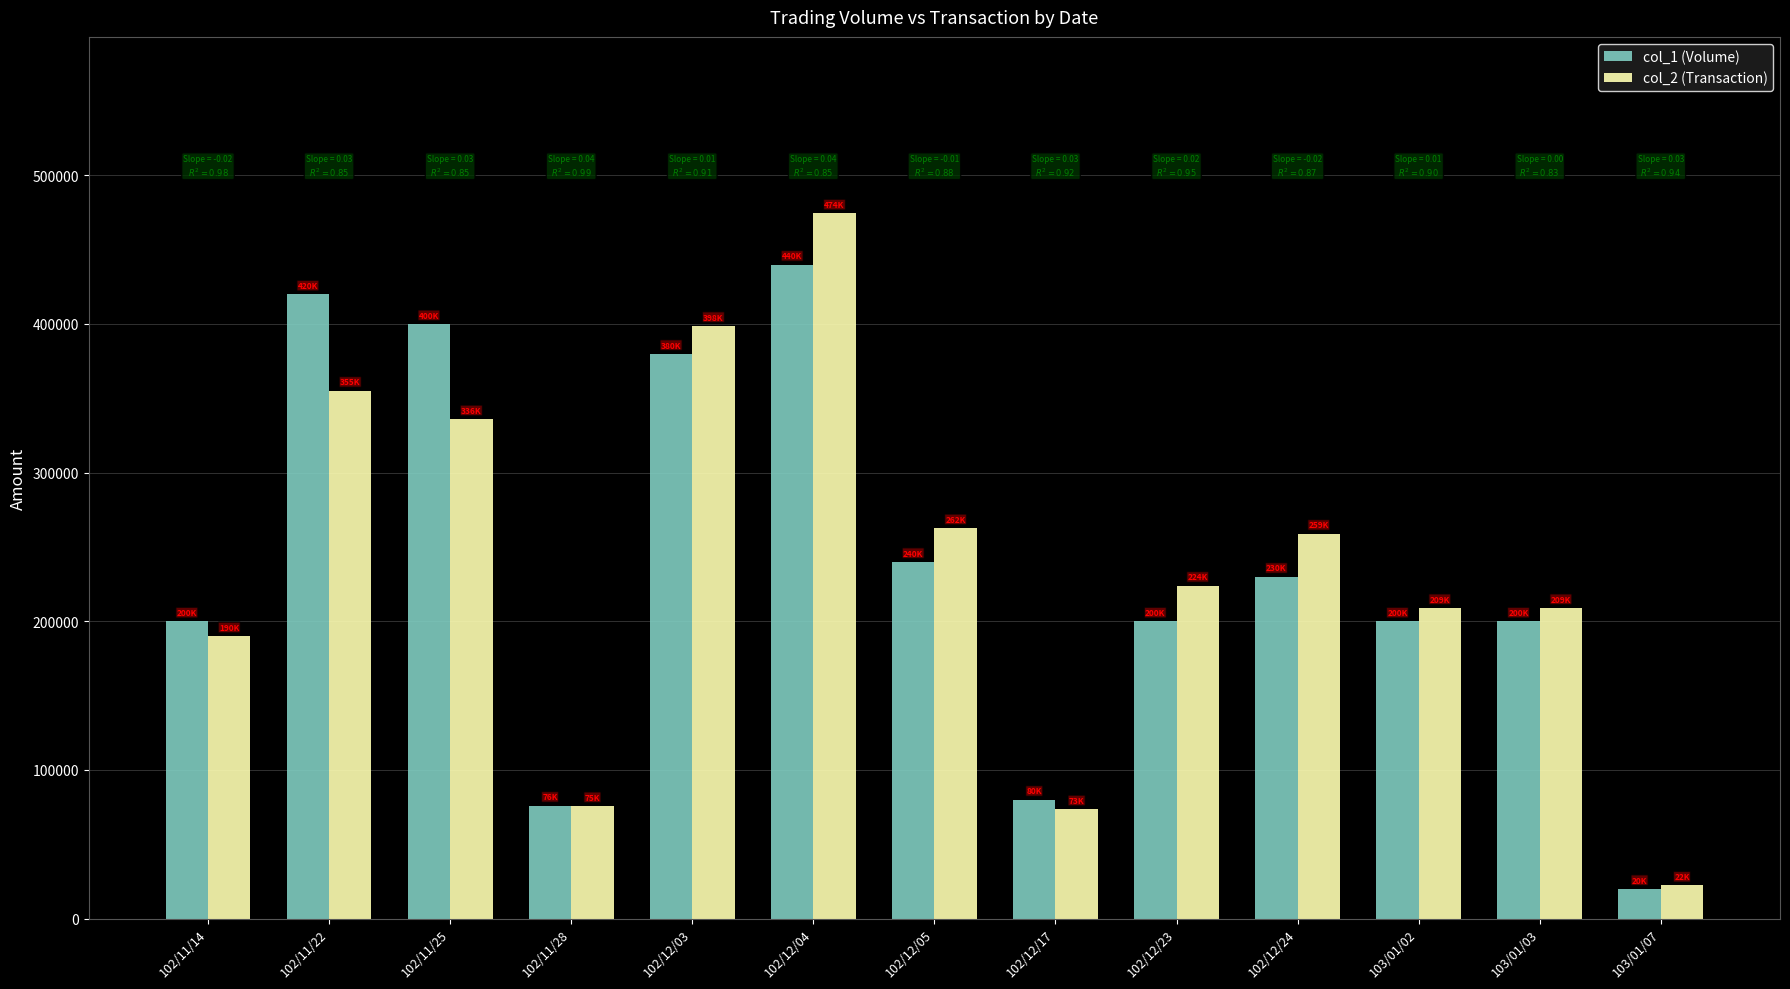

What is the label of the 12th bar from the left?

103/01/03